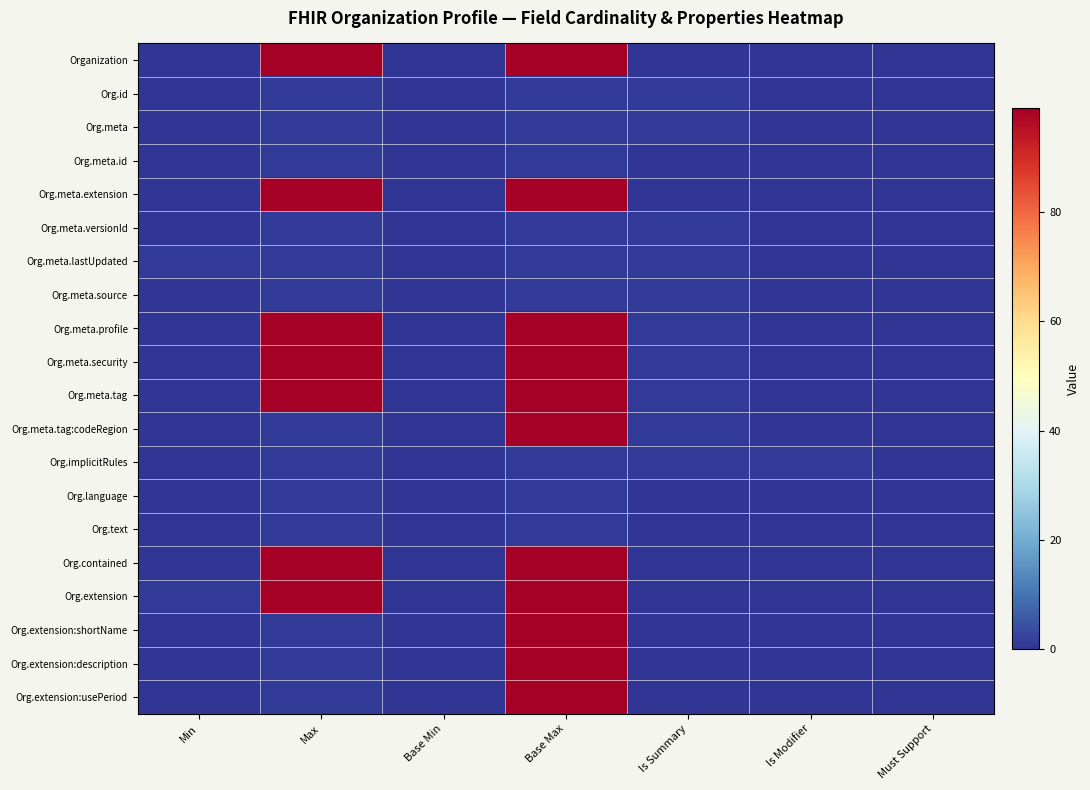

Reading right to left, extract all data points from this chart.

Organization: Must Support=0	Is Modifier=0	Is Summary=0	Base Max=99	Base Min=0	Max=99	Min=0
Org.id: Must Support=0	Is Modifier=0	Is Summary=1	Base Max=1	Base Min=0	Max=1	Min=0
Org.meta: Must Support=0	Is Modifier=0	Is Summary=1	Base Max=1	Base Min=0	Max=1	Min=0
Org.meta.id: Must Support=0	Is Modifier=0	Is Summary=0	Base Max=1	Base Min=0	Max=1	Min=0
Org.meta.extension: Must Support=0	Is Modifier=0	Is Summary=0	Base Max=99	Base Min=0	Max=99	Min=0
Org.meta.versionId: Must Support=0	Is Modifier=0	Is Summary=1	Base Max=1	Base Min=0	Max=1	Min=0
Org.meta.lastUpdated: Must Support=0	Is Modifier=0	Is Summary=1	Base Max=1	Base Min=0	Max=1	Min=1
Org.meta.source: Must Support=0	Is Modifier=0	Is Summary=1	Base Max=1	Base Min=0	Max=1	Min=0
Org.meta.profile: Must Support=0	Is Modifier=0	Is Summary=1	Base Max=99	Base Min=0	Max=99	Min=0
Org.meta.security: Must Support=0	Is Modifier=0	Is Summary=1	Base Max=99	Base Min=0	Max=99	Min=0
Org.meta.tag: Must Support=0	Is Modifier=0	Is Summary=1	Base Max=99	Base Min=0	Max=99	Min=0
Org.meta.tag:codeRegion: Must Support=0	Is Modifier=0	Is Summary=1	Base Max=99	Base Min=0	Max=1	Min=0
Org.implicitRules: Must Support=0	Is Modifier=1	Is Summary=1	Base Max=1	Base Min=0	Max=1	Min=0
Org.language: Must Support=0	Is Modifier=0	Is Summary=0	Base Max=1	Base Min=0	Max=1	Min=0
Org.text: Must Support=0	Is Modifier=0	Is Summary=0	Base Max=1	Base Min=0	Max=1	Min=0
Org.contained: Must Support=0	Is Modifier=0	Is Summary=0	Base Max=99	Base Min=0	Max=99	Min=0
Org.extension: Must Support=0	Is Modifier=0	Is Summary=0	Base Max=99	Base Min=0	Max=99	Min=1
Org.extension:shortName: Must Support=0	Is Modifier=0	Is Summary=0	Base Max=99	Base Min=0	Max=1	Min=0
Org.extension:description: Must Support=0	Is Modifier=0	Is Summary=0	Base Max=99	Base Min=0	Max=1	Min=0
Org.extension:usePeriod: Must Support=0	Is Modifier=0	Is Summary=0	Base Max=99	Base Min=0	Max=1	Min=0